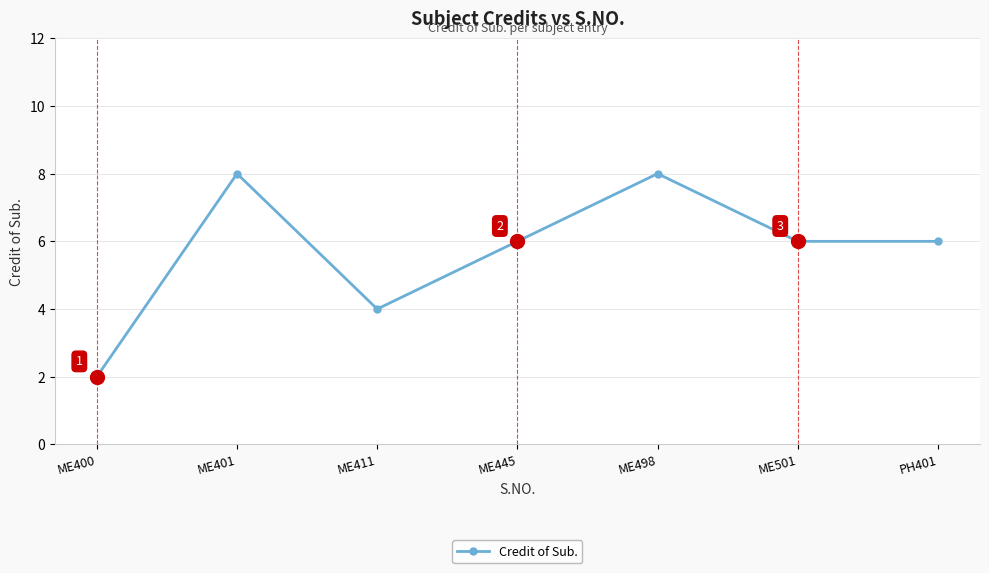

Reading right to left, extract all data points from this chart.

PH401=6	ME501=6	ME498=8	ME445=6	ME411=4	ME401=8	ME400=2